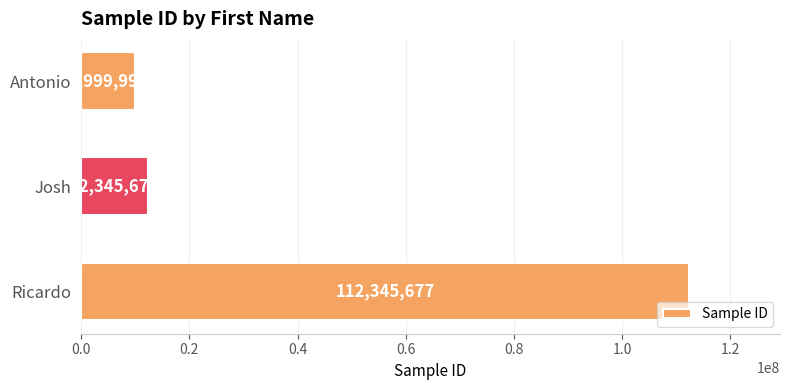

Rank the categories by value from highest to lowest.

Ricardo, Josh, Antonio